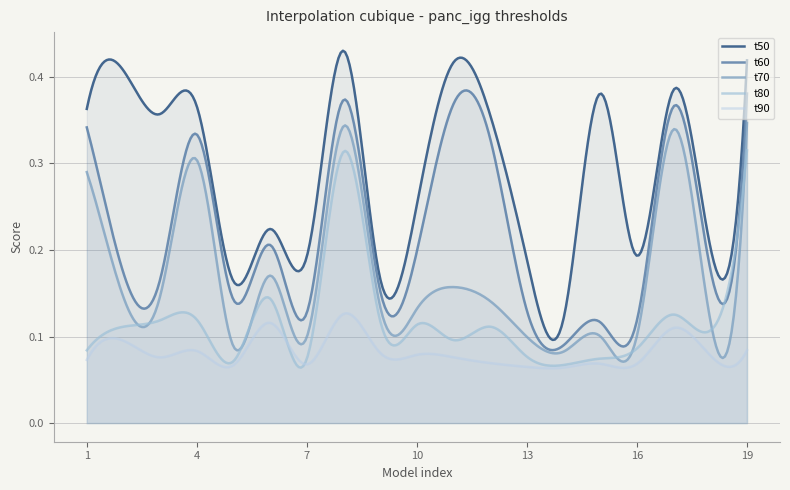

Is it true that t60_panc_igg equals 0.3 at 4?

True